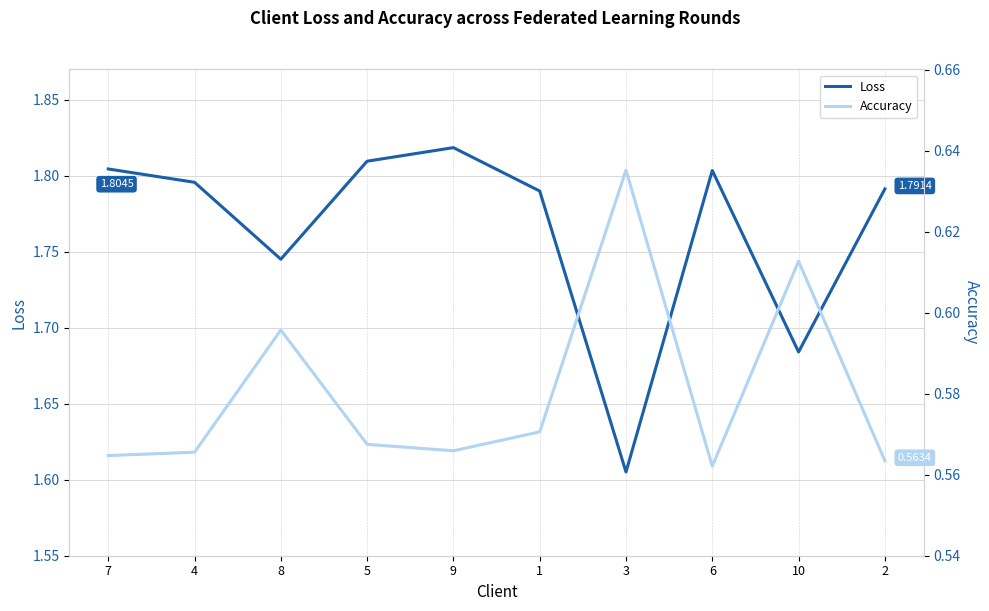

Which series has the largest total across all categories?

Loss